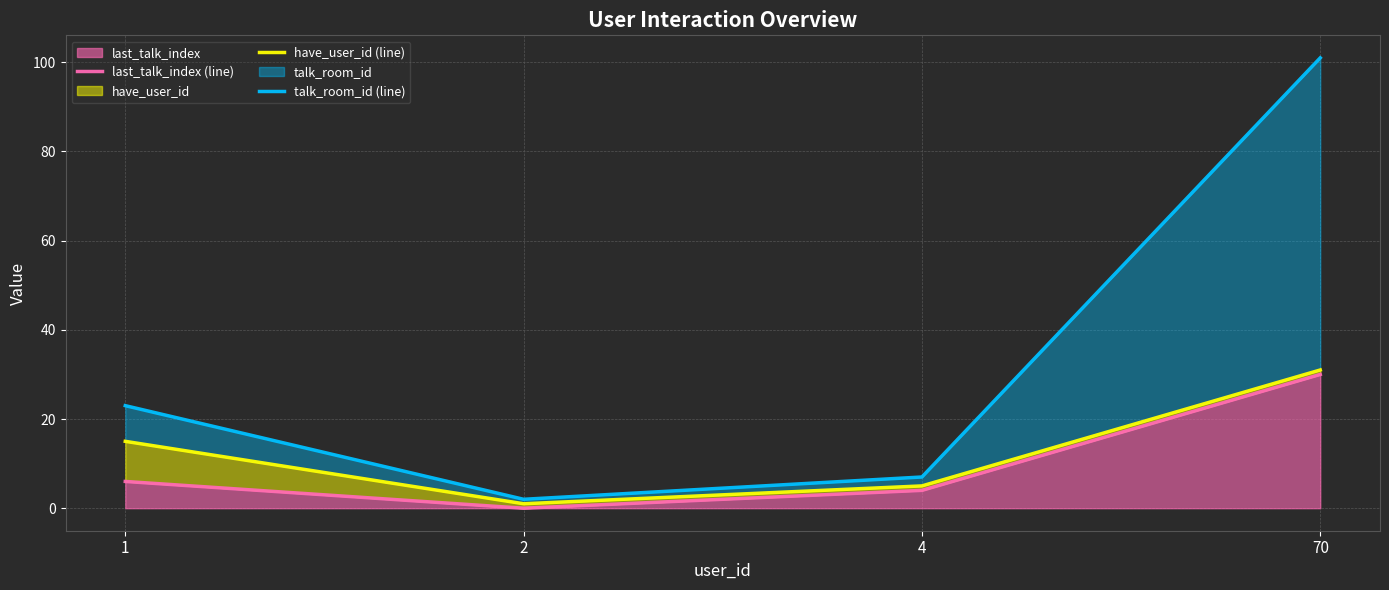

True or false: have_user_id (line) and last_talk_index (line) intersect in this chart.

False